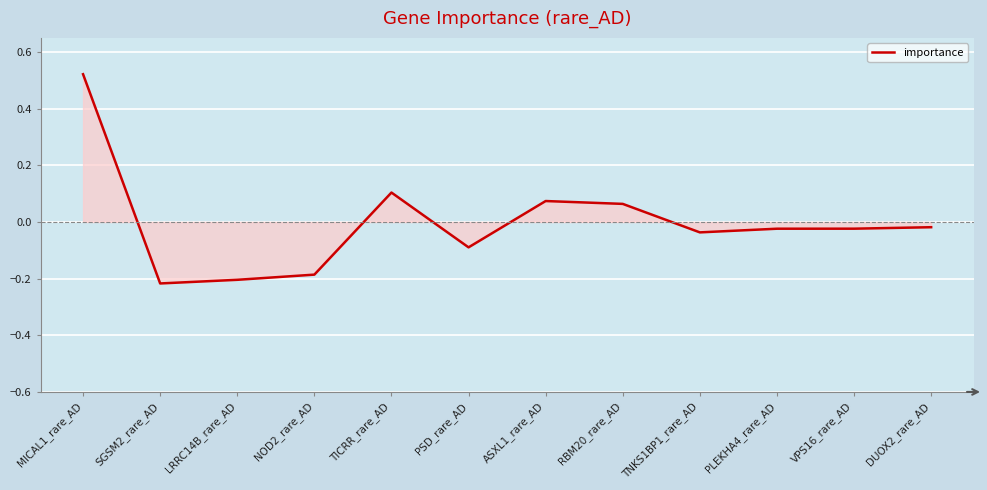

True or false: the data shows -0.0 at PSD_rare_AD.

False